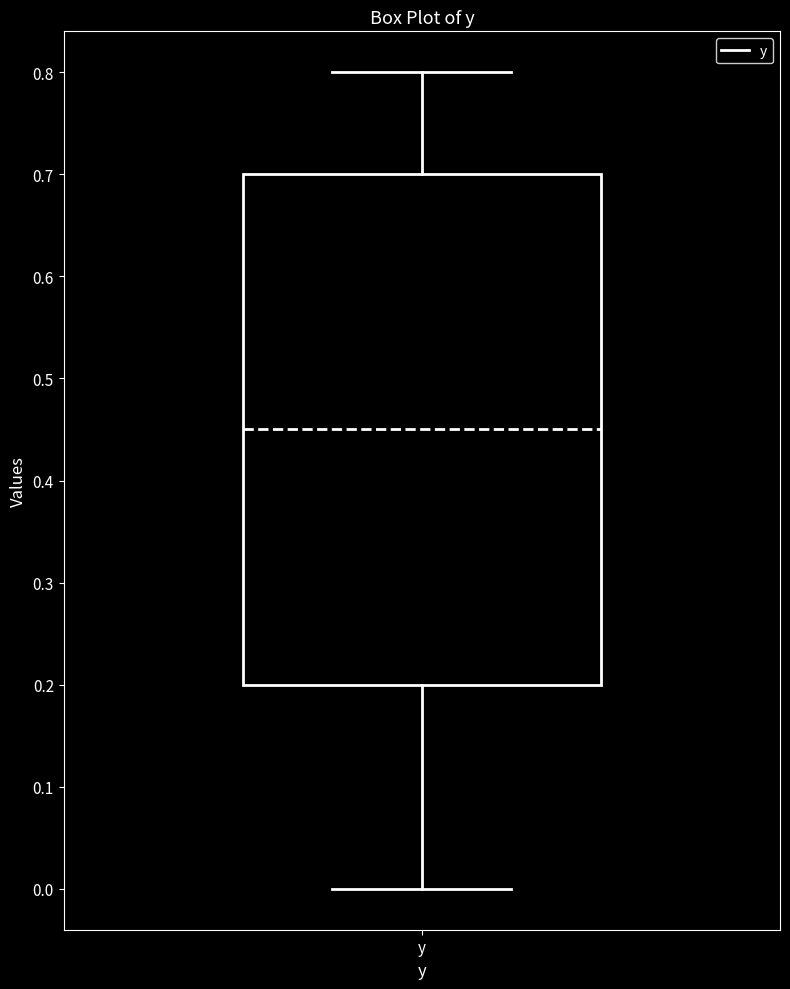

Transcribe this box plot: give where the median line is, the range the box spans, and where the two whiskers end, as read against the y-axis. The values are not printed on the chart, so give them approximately, as read against the axis.

median 0.45, box 0.20 to 0.70, whiskers 0.00 to 0.80